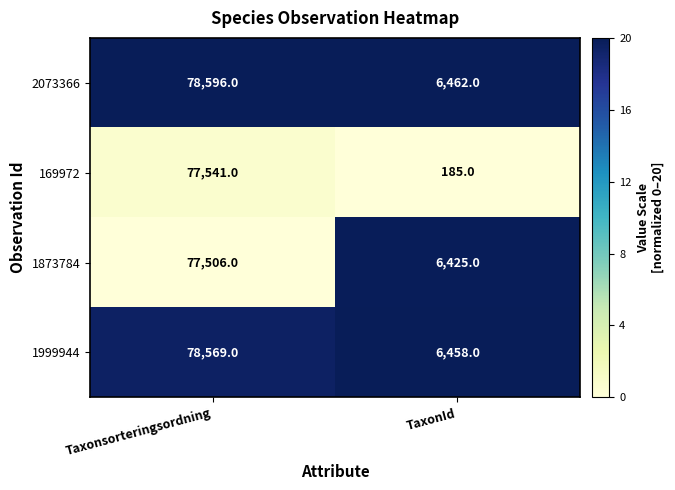

What is the difference between the 169972 values at TaxonId and Taxonsorteringsordning?

77356